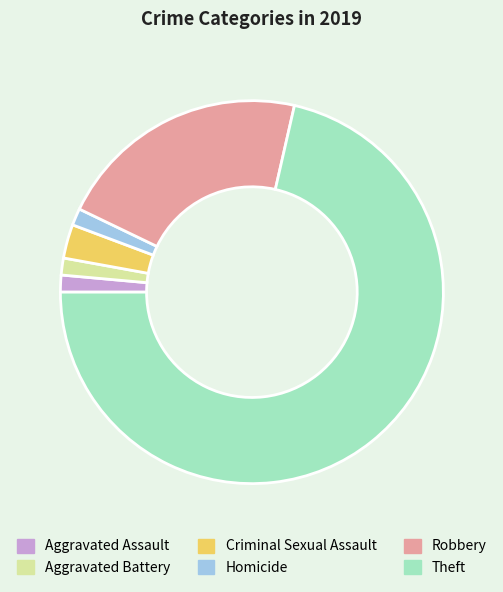

How many segments does this pie chart have?

6